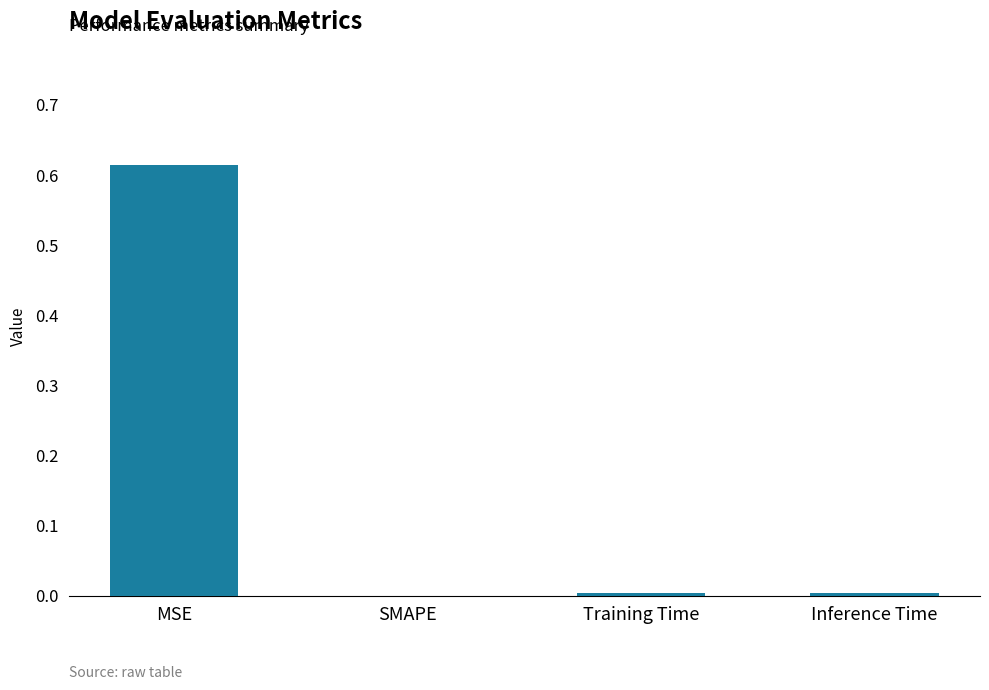

Between MSE and Inference Time, which is larger?

MSE